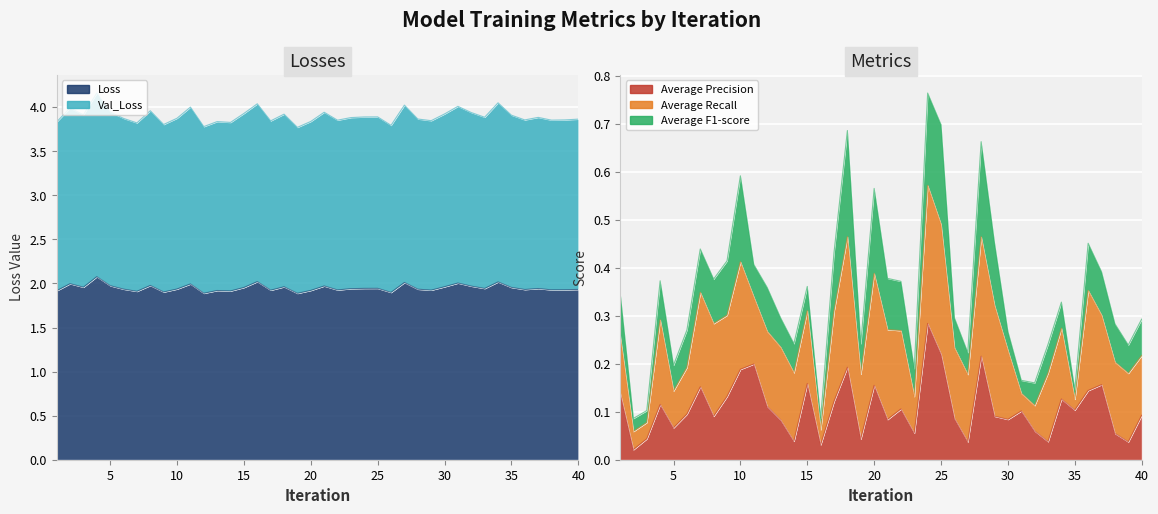

Is the value of Average Precision at 25 greater than the value of Val_Loss at 9?

No